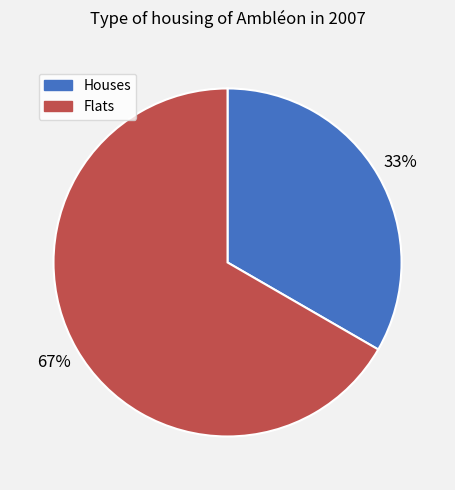

The Flats slice represents 67% of the pie. True or false?

True